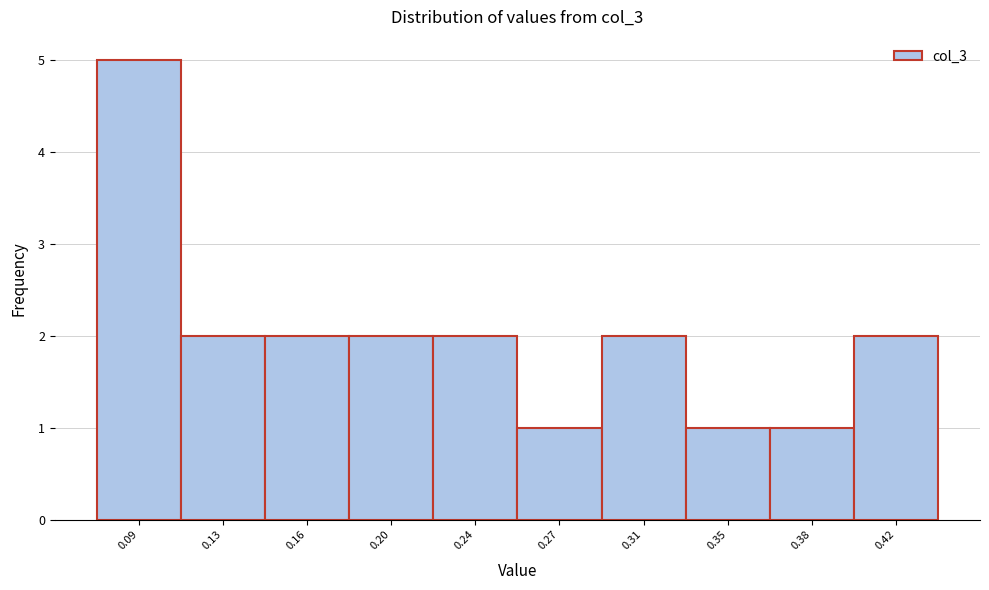

Reading left to right, what are all the values shown in this chart?

5	2	2	2	2	1	2	1	1	2